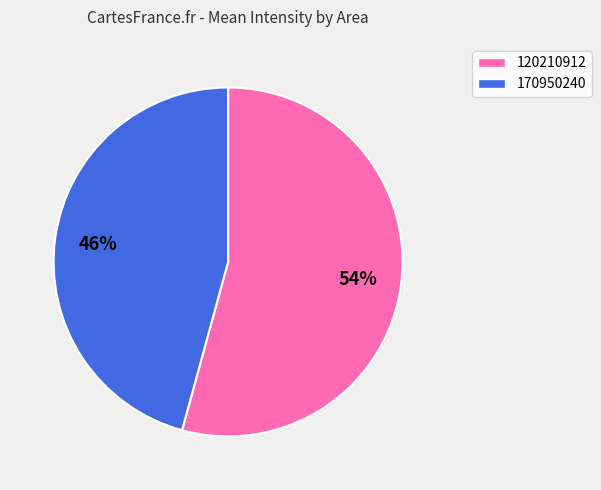

Is there any slice that represents more than half of the pie?

Yes